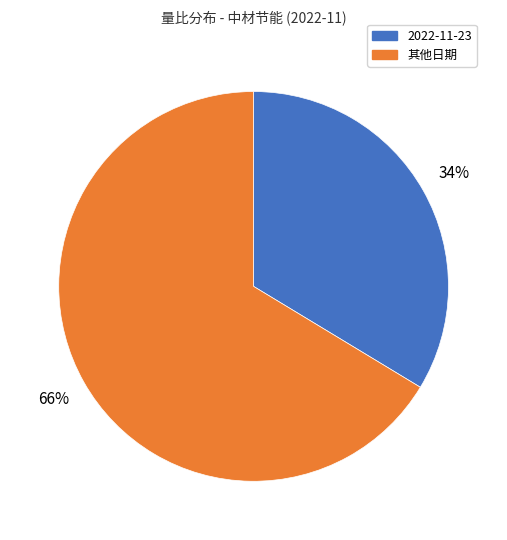

Is there any slice that represents more than half of the pie?

Yes